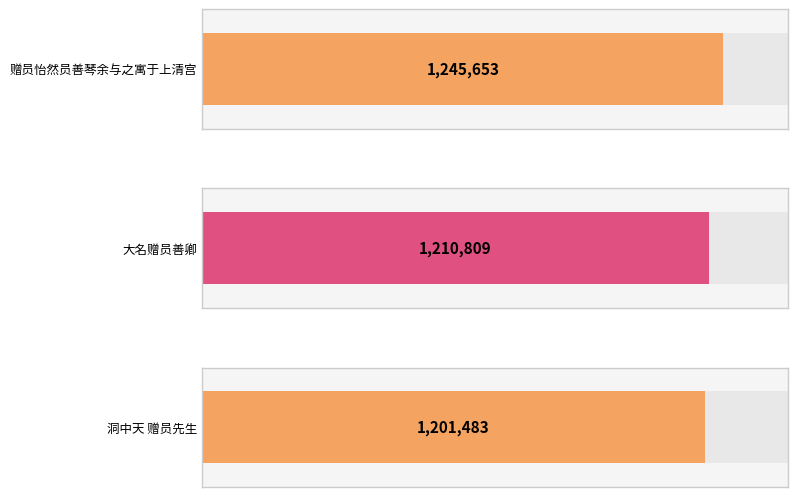

What is the change in value from 大名赠员善卿 to 洞中天 赠员先生?

-9326